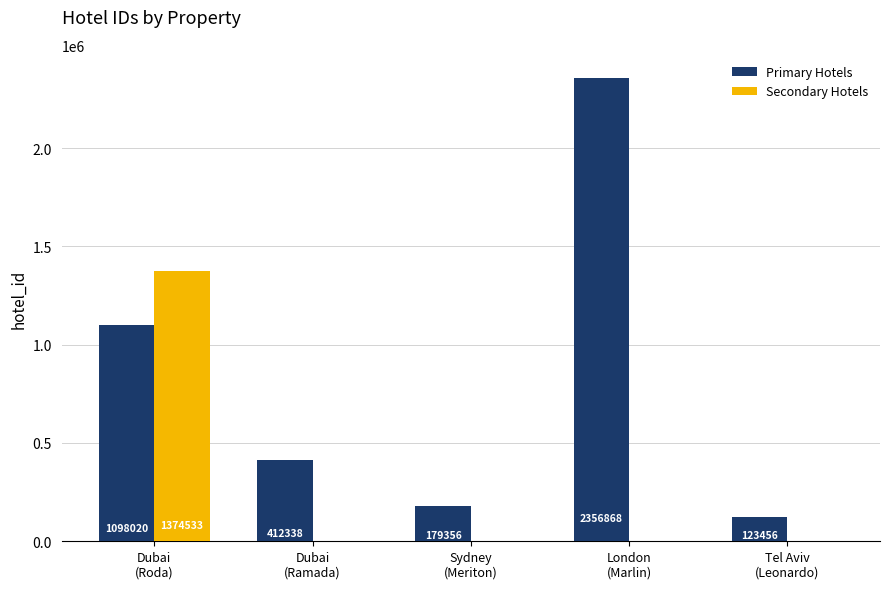

Count the number of categories in the chart.

5